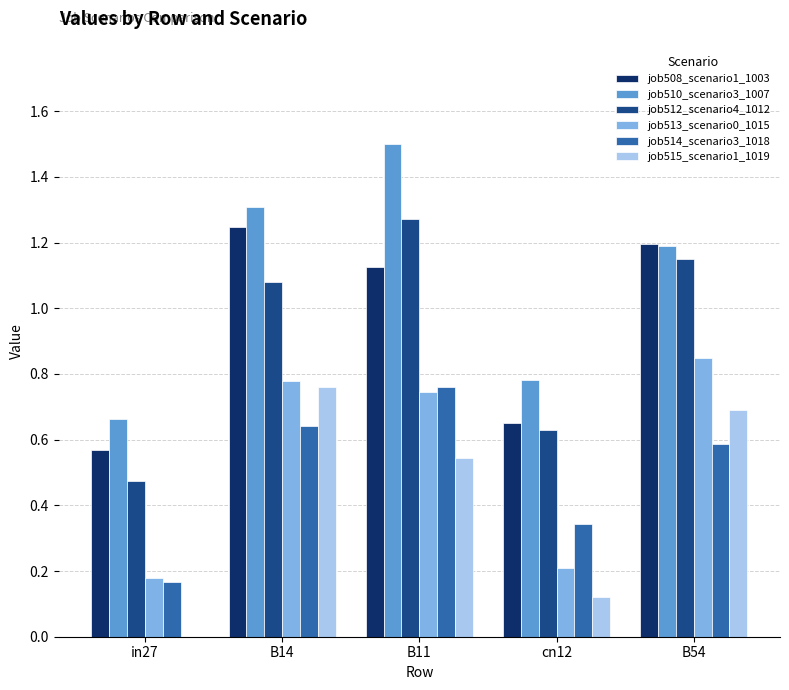

What is the sum of the job513_scenario0_1015 values at B11 and in27?

0.9